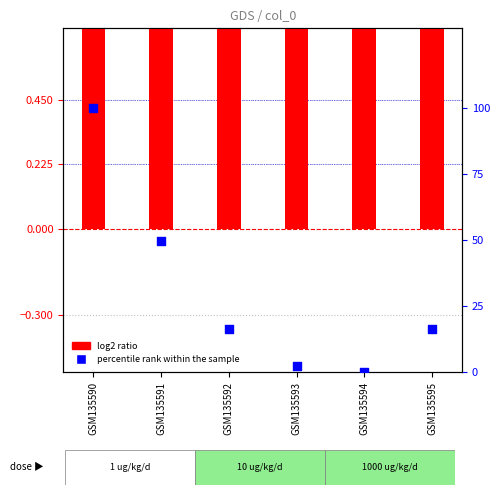

Which series contains the lowest Y value?

percentile rank within the sample